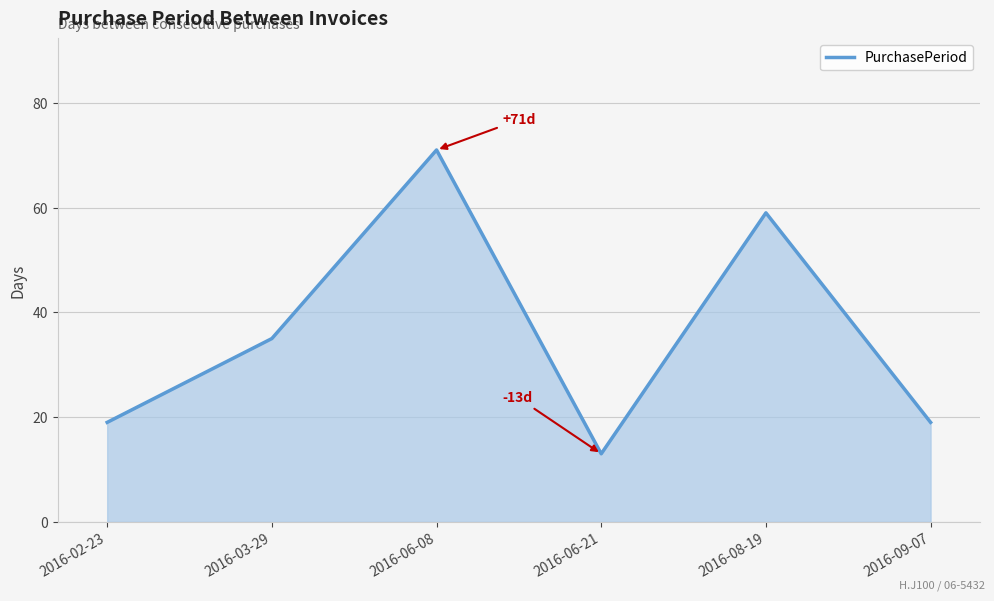

What is the change in value from 2016-02-23 to 2016-03-29?

+16